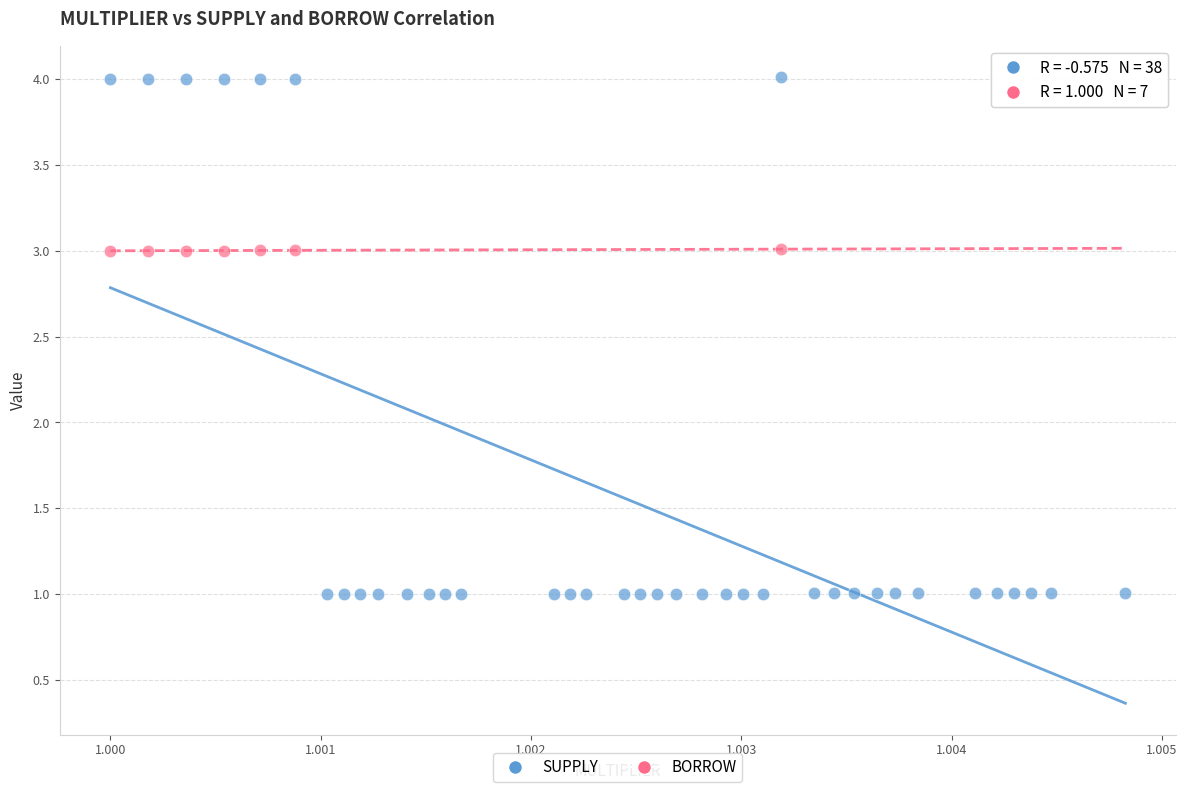

Which series reaches the maximum Y coordinate?

SUPPLY